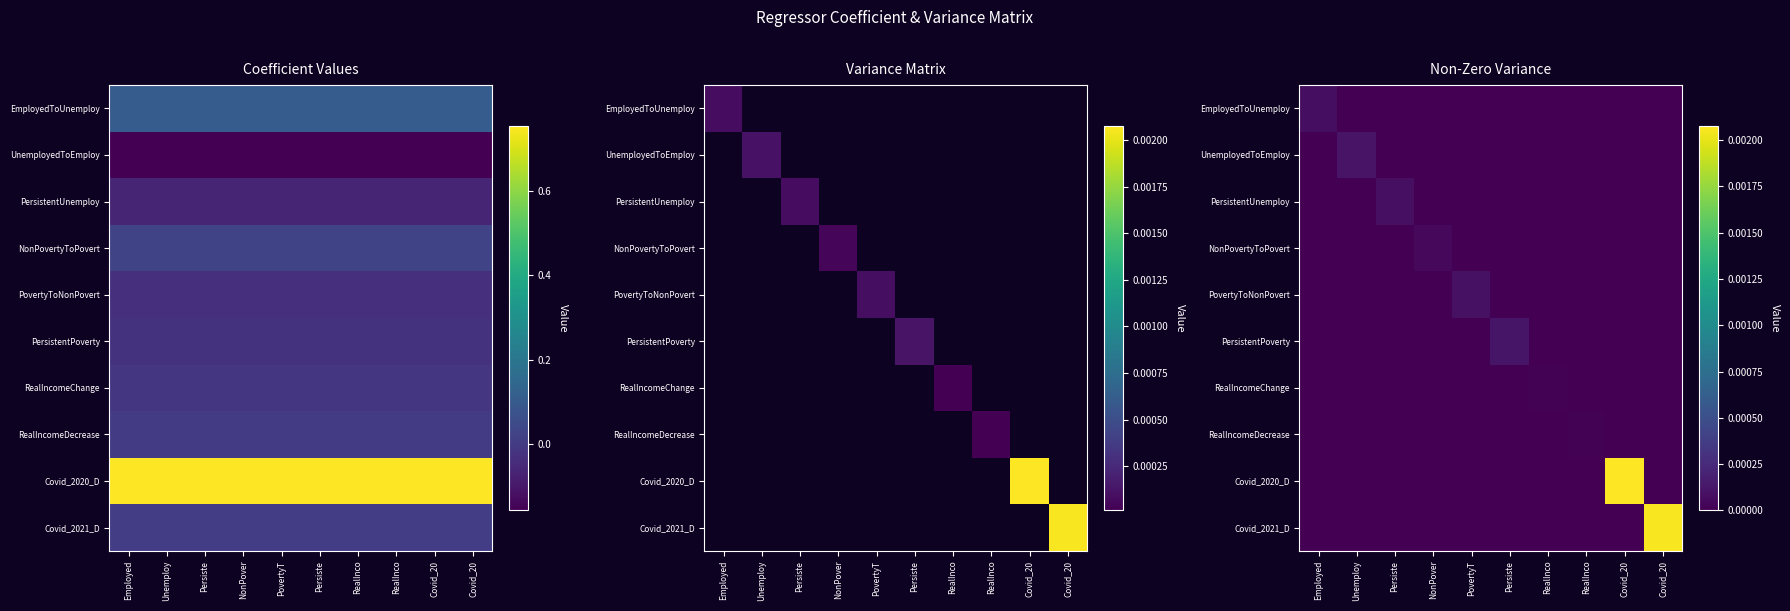

Is the value of UnemployedToEmploy at Unemploy greater than the value of PersistentUnemploy at Unemploy?

Yes